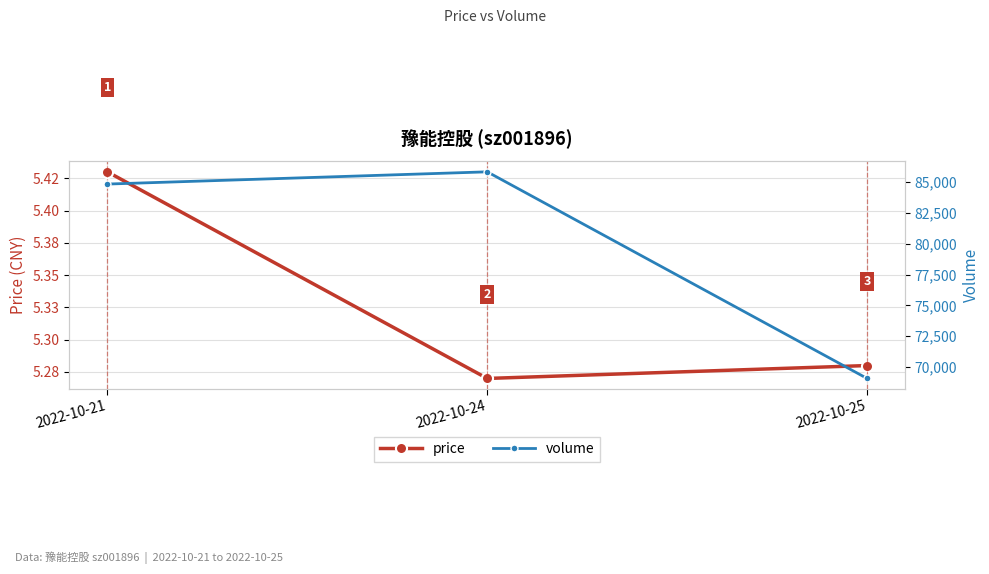

What is the smallest value displayed?

5.3